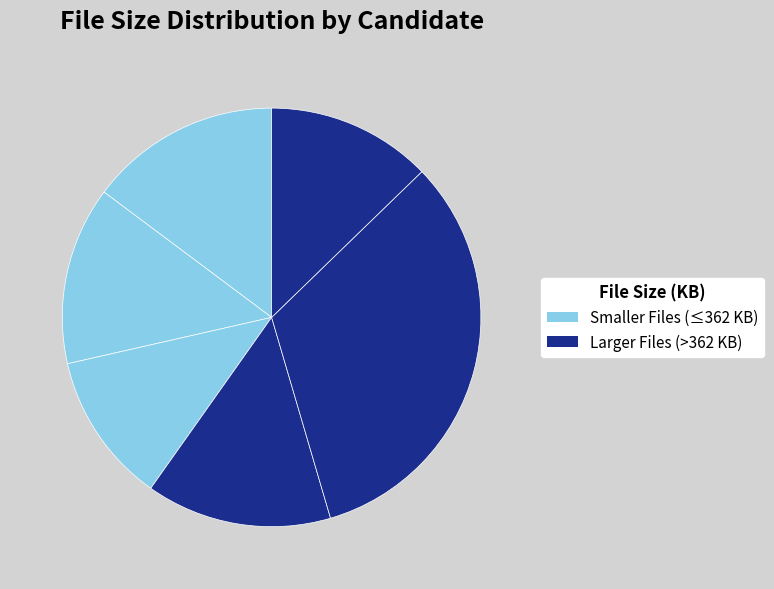

Count the number of slices in the pie.

6